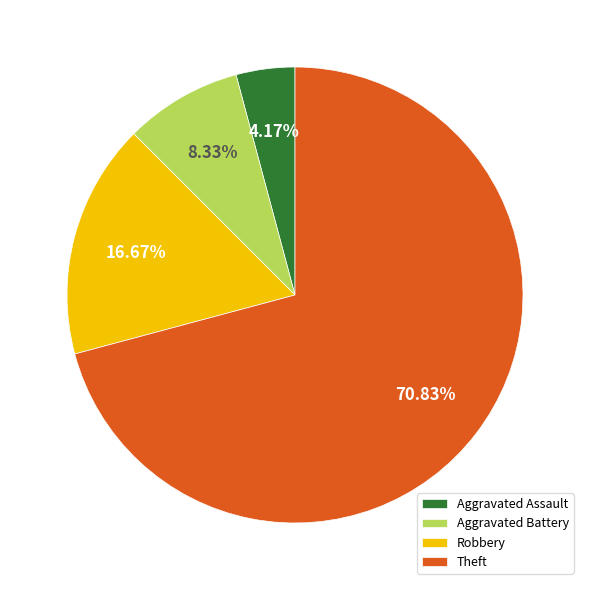

What is the largest slice in the pie chart?

Theft